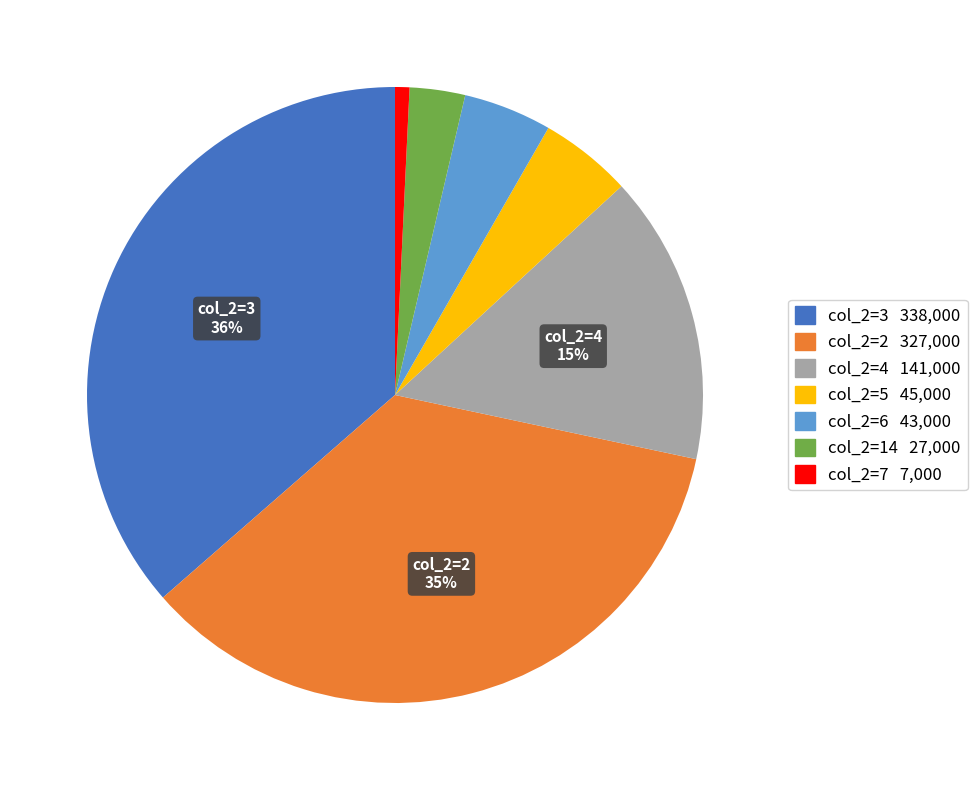

Does any single category account for the majority?

No